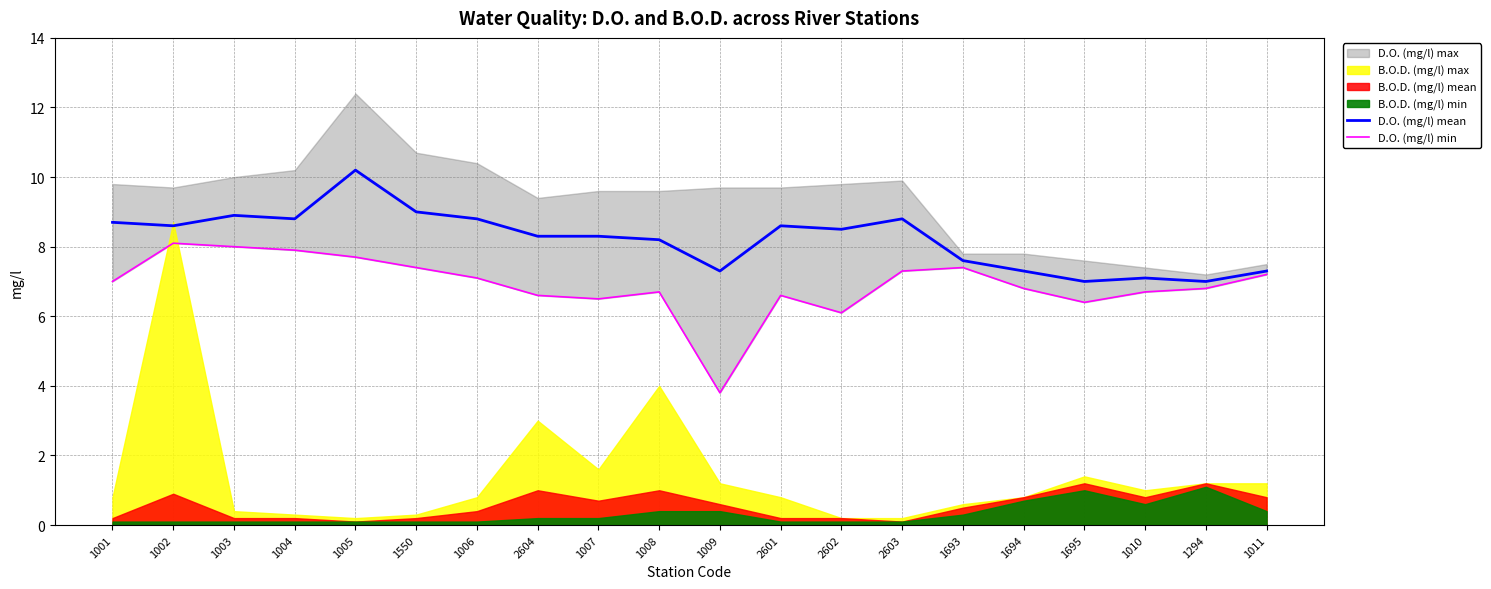

What is the maximum value for D.O. (mg/l) mean?

10.2